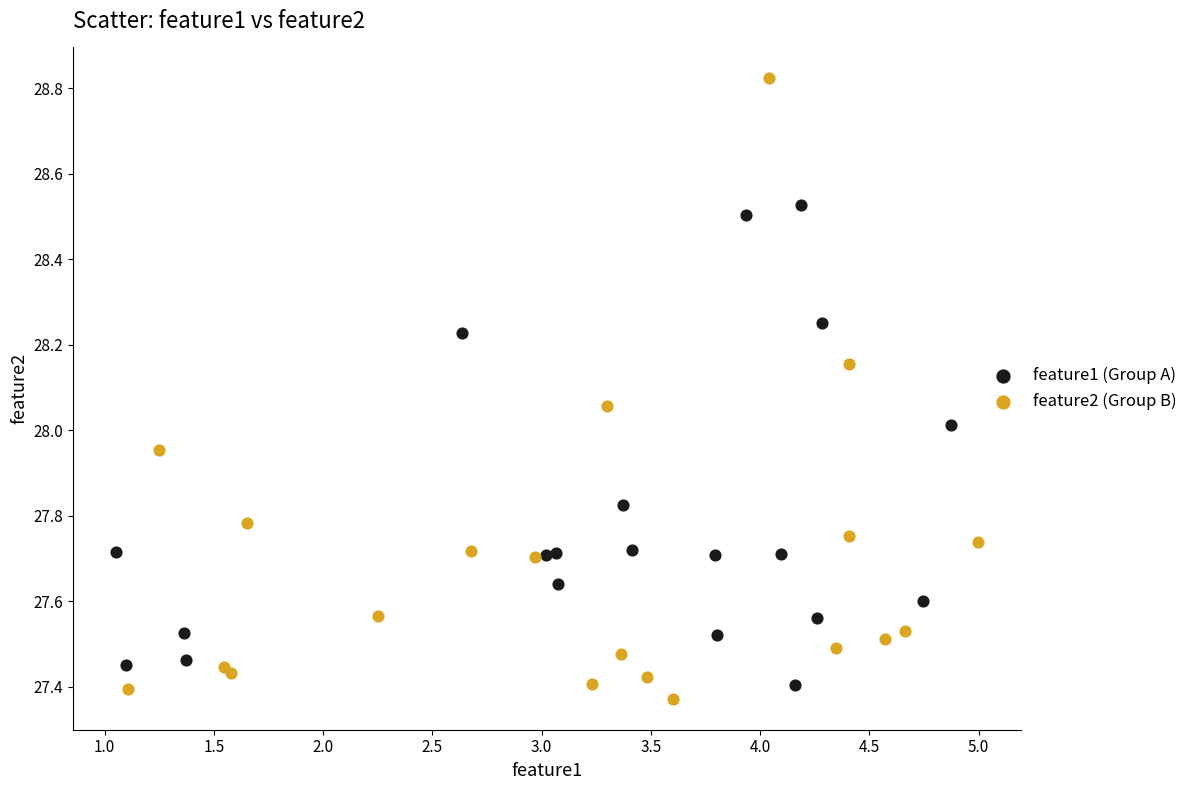

Which series contains the highest Y value?

feature2 (Group B)